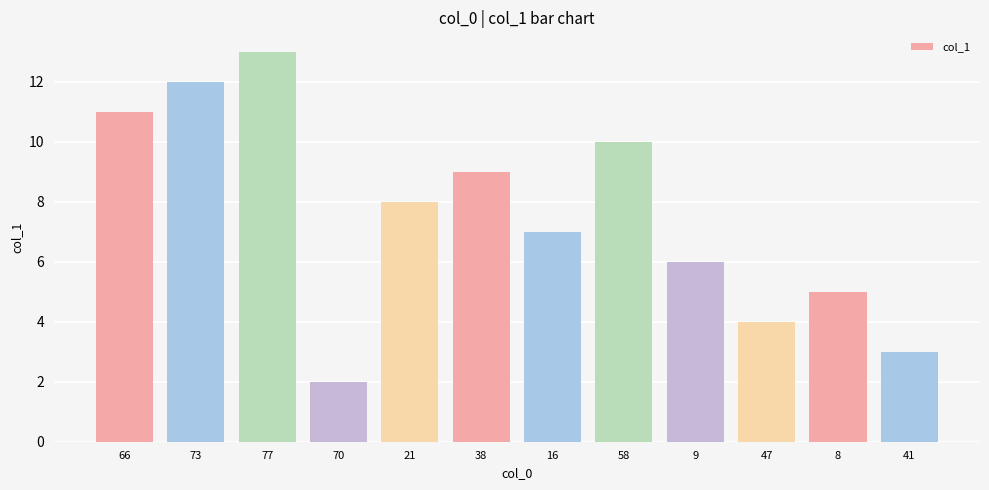

What is the ratio of the value at 41 to the value at 77?

0.2